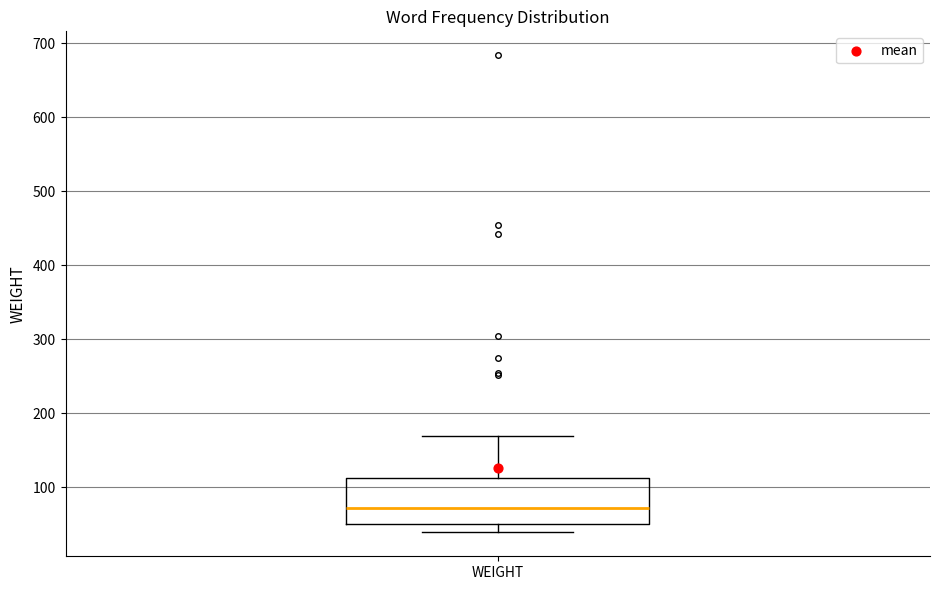

Transcribe this box plot: give where the median line is, the range the box spans, and where the two whiskers end, as read against the y-axis. The values are not printed on the chart, so give them approximately, as read against the axis.

median 70, box 50 to 110, whiskers 40 to 170